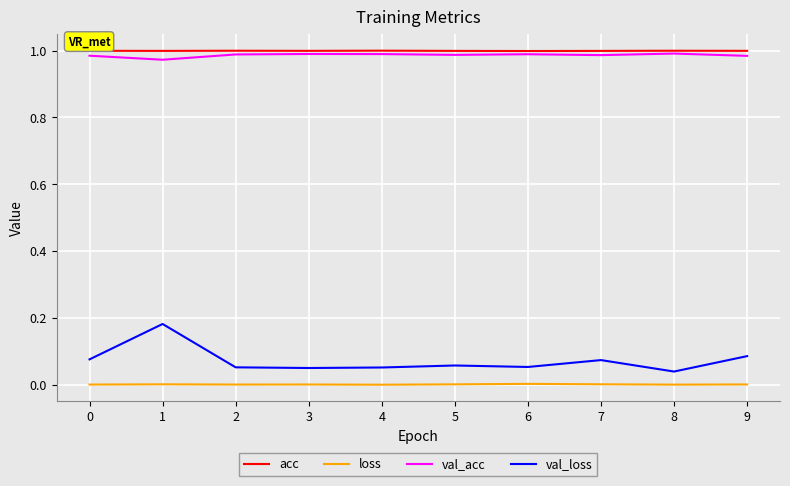

At which category is the sum across all series the highest?

1